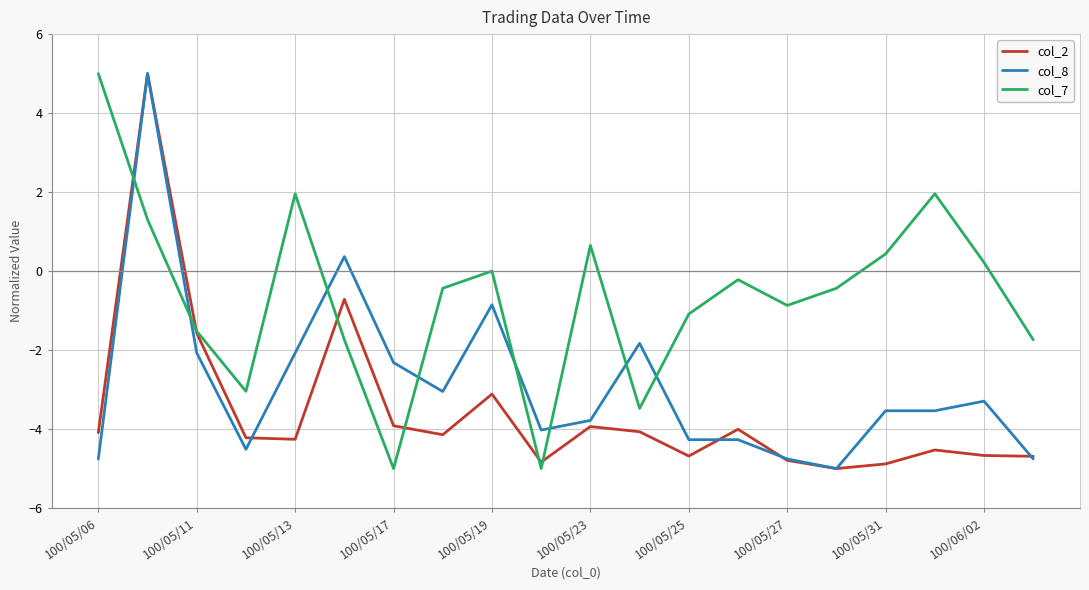

Rank the series by their average value, from highest to lowest.

col_7, col_8, col_2